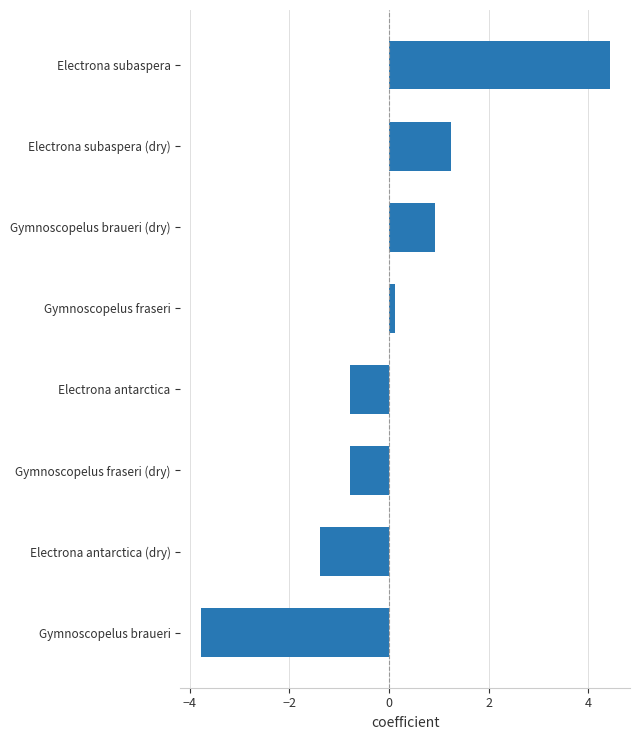

What is the minimum value shown in the chart?

-3.8